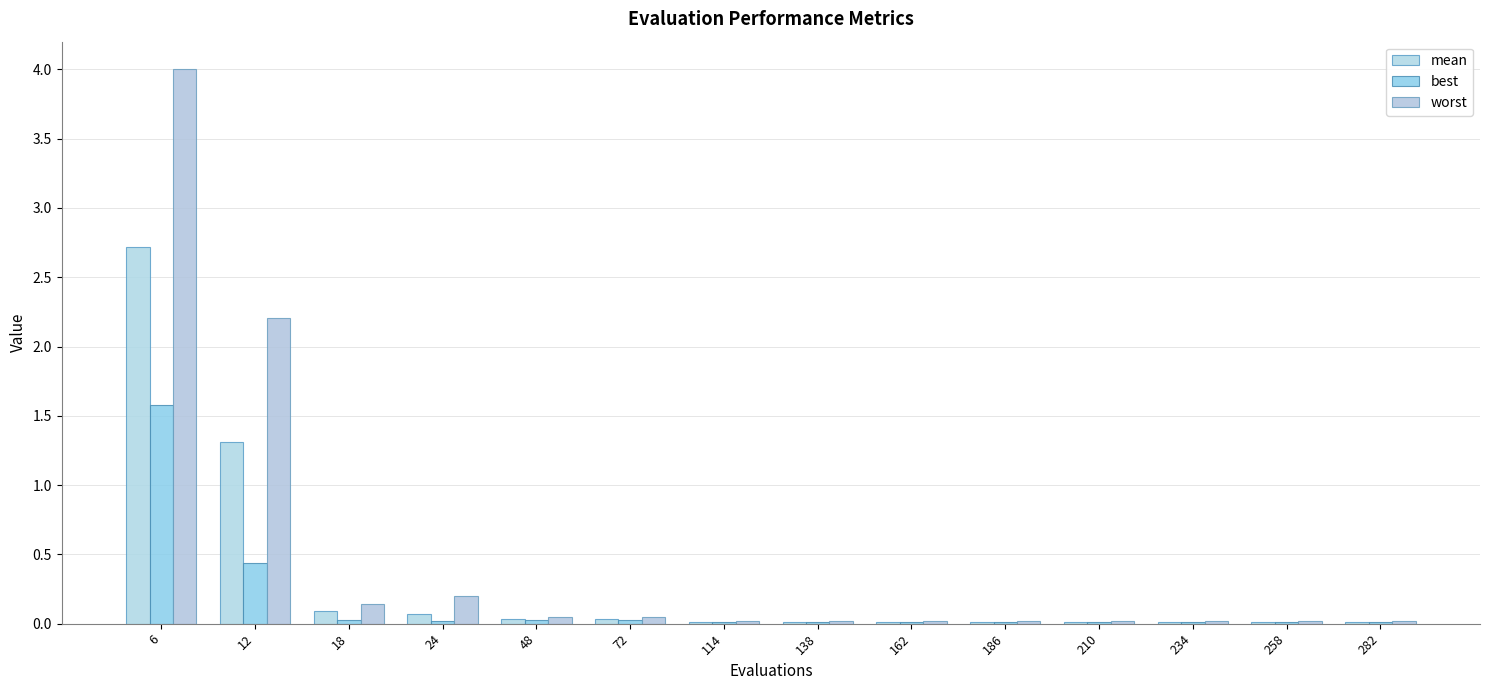

What is the sum of the mean values at 258 and 24?

0.1